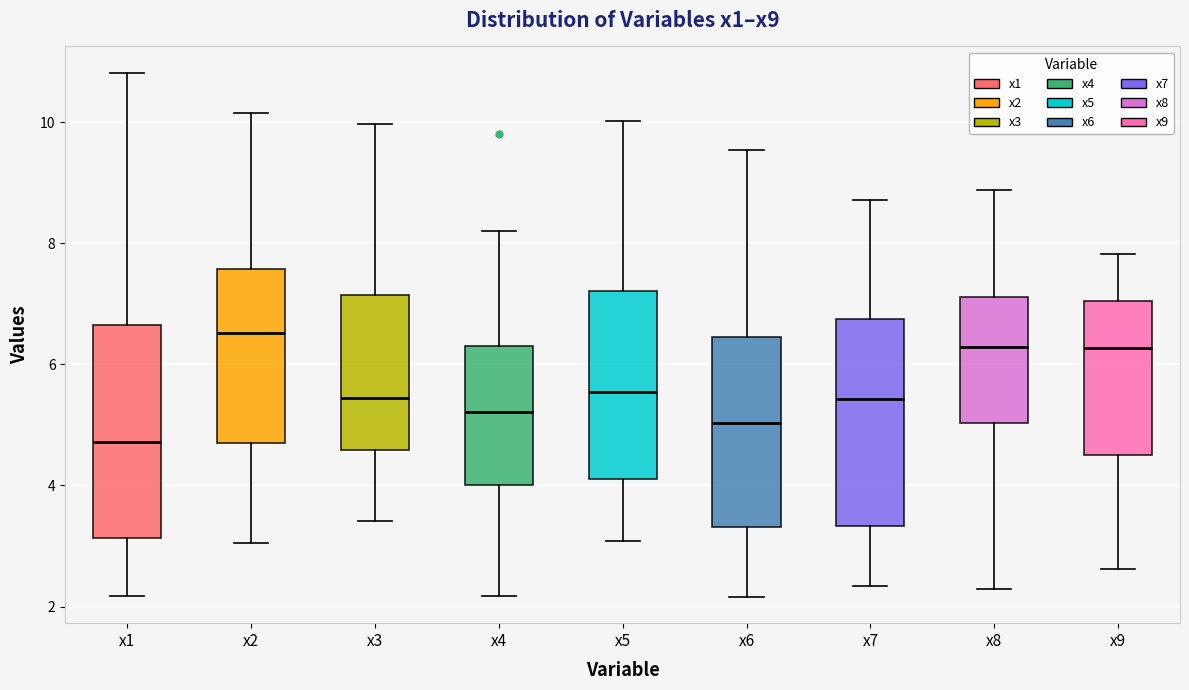

Reading left to right, read every box against the y-axis: the position of its median line, the range the box covers, and the ends of its whiskers. The values are not printed on the chart, so give them approximately, as read against the axis.

x1: median 4.8, box 3.2 to 6.6, whiskers 2.2 to 10.8
x2: median 6.6, box 4.6 to 7.6, whiskers 3.0 to 10.2
x3: median 5.4, box 4.6 to 7.2, whiskers 3.4 to 10.0
x4: median 5.2, box 4.0 to 6.4, whiskers 2.2 to 8.2
x5: median 5.6, box 4.2 to 7.2, whiskers 3.0 to 10.0
x6: median 5.0, box 3.4 to 6.4, whiskers 2.2 to 9.6
x7: median 5.4, box 3.4 to 6.8, whiskers 2.4 to 8.8
x8: median 6.2, box 5.0 to 7.2, whiskers 2.2 to 8.8
x9: median 6.2, box 4.6 to 7.0, whiskers 2.6 to 7.8